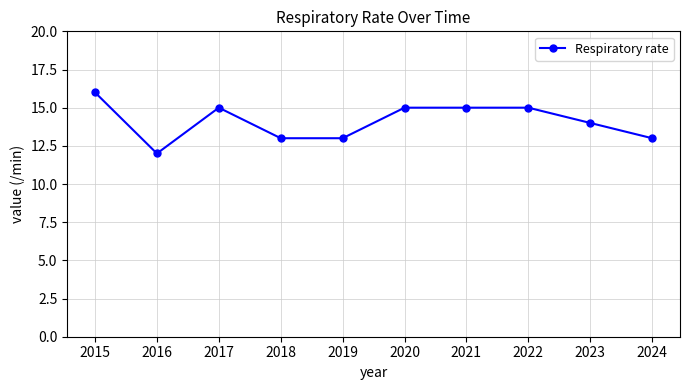

Does the chart have visible grid lines?

Yes